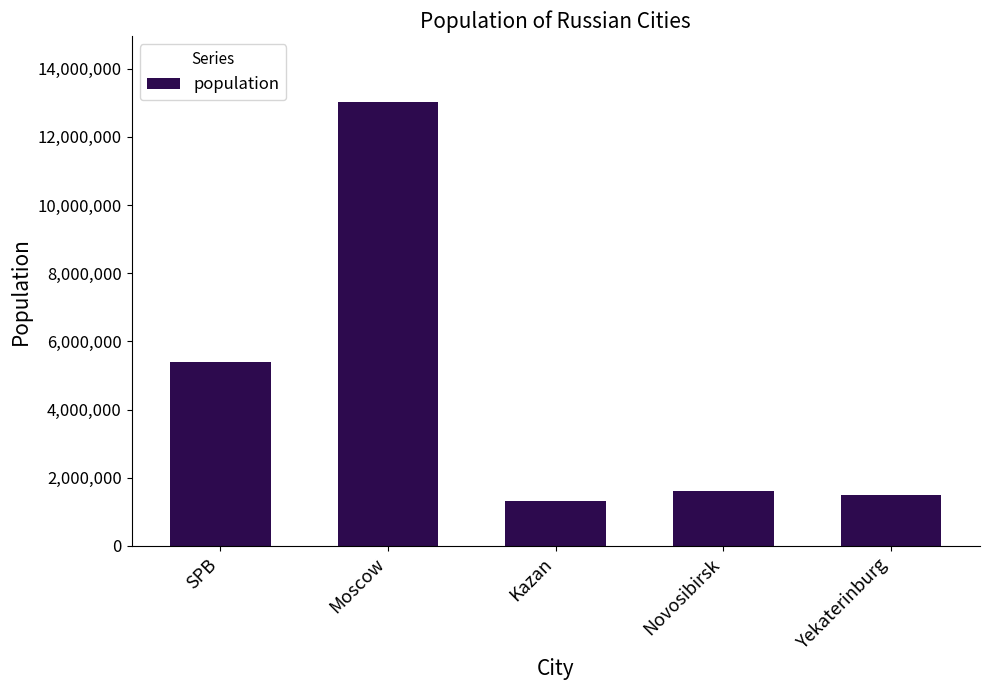

At which category does the chart reach its minimum across all series?

Kazan